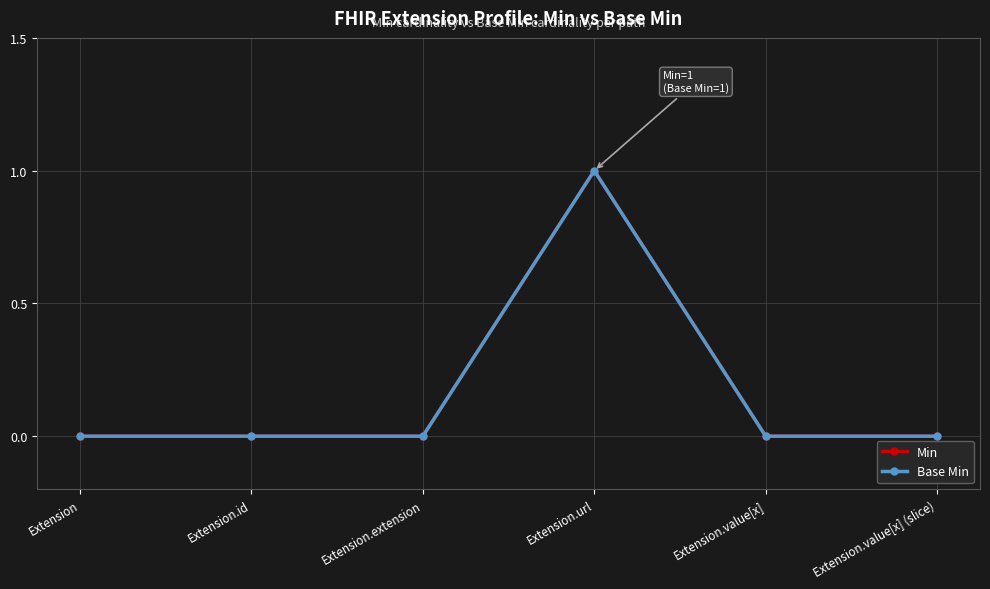

Rank the series at Extension.value[x] (slice) from highest to lowest value.

Min, Base Min